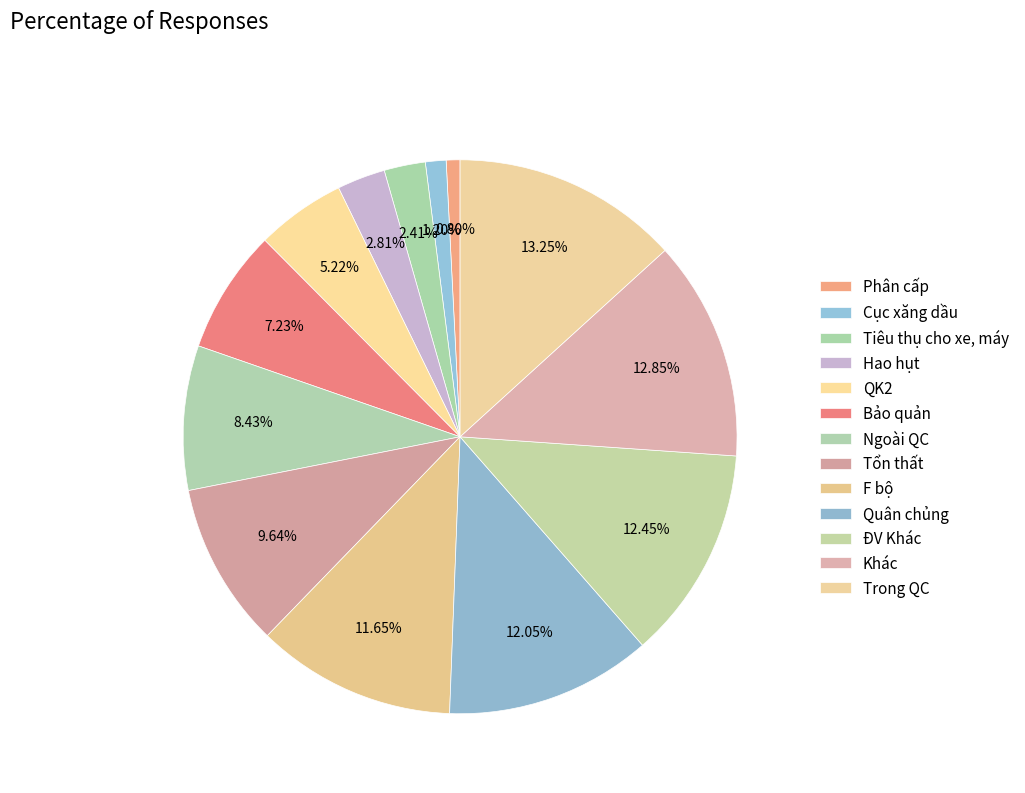

How many segments does this pie chart have?

13